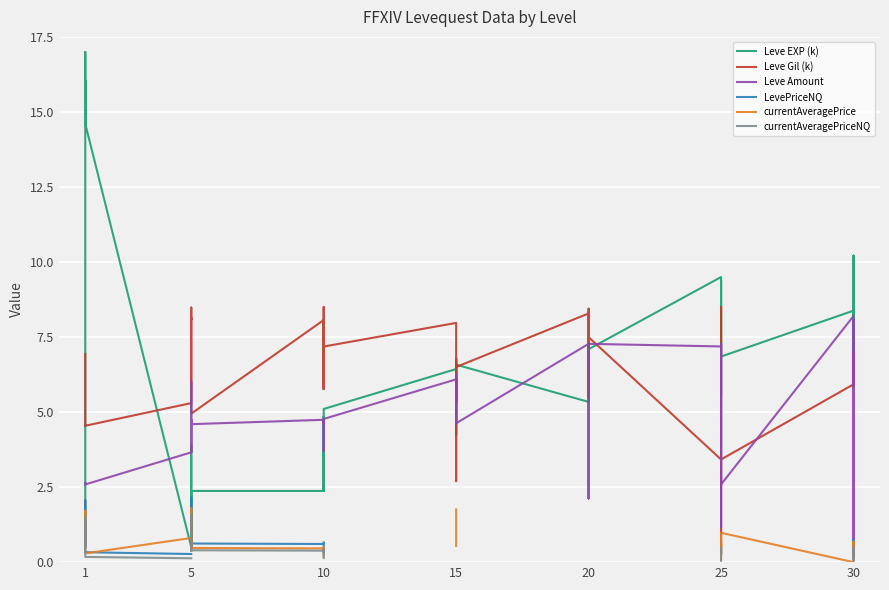

How many data points in Leve EXP (k) are less than 6?

20